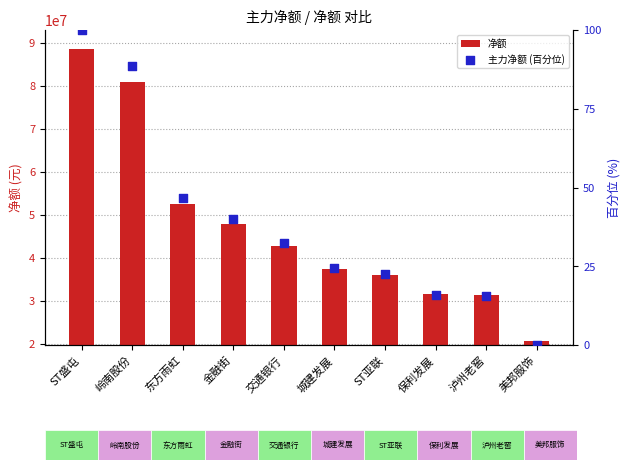

At which category is the sum across all series the highest?

ST盛屯